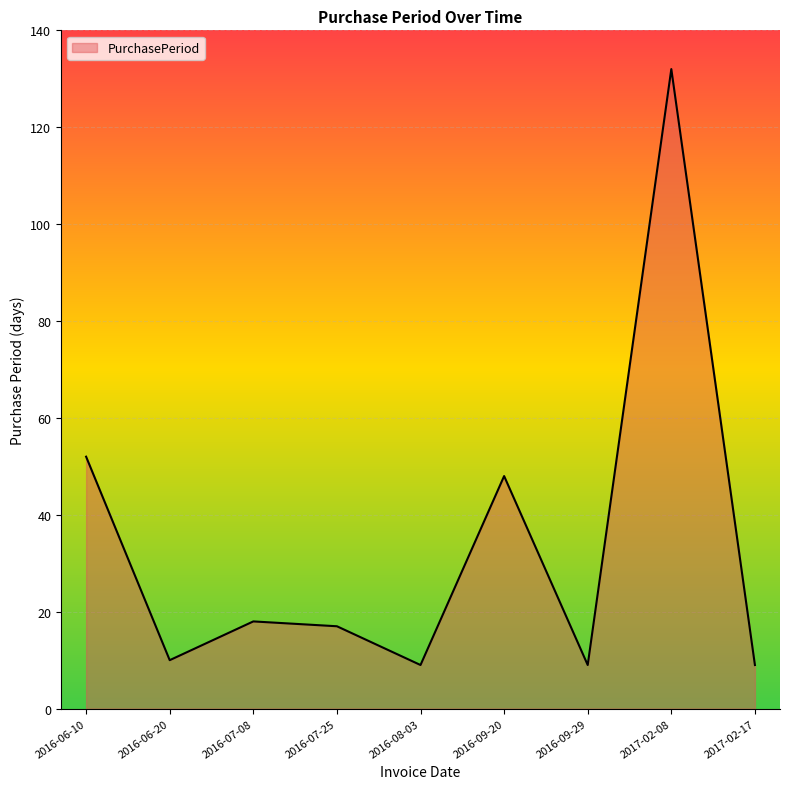

How many values are below 17?

4